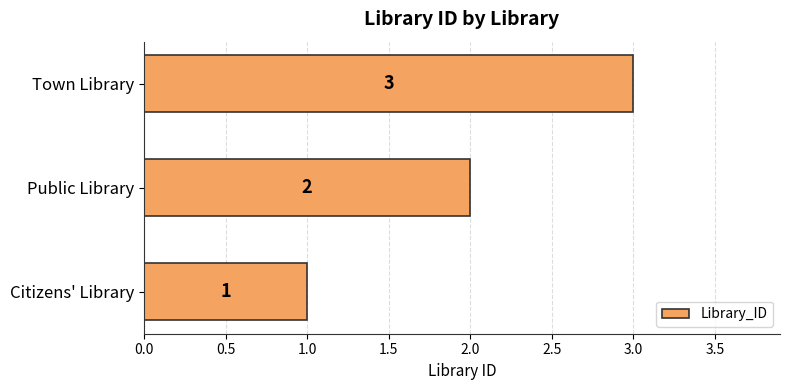

The value at Town Library is 5. True or false?

False